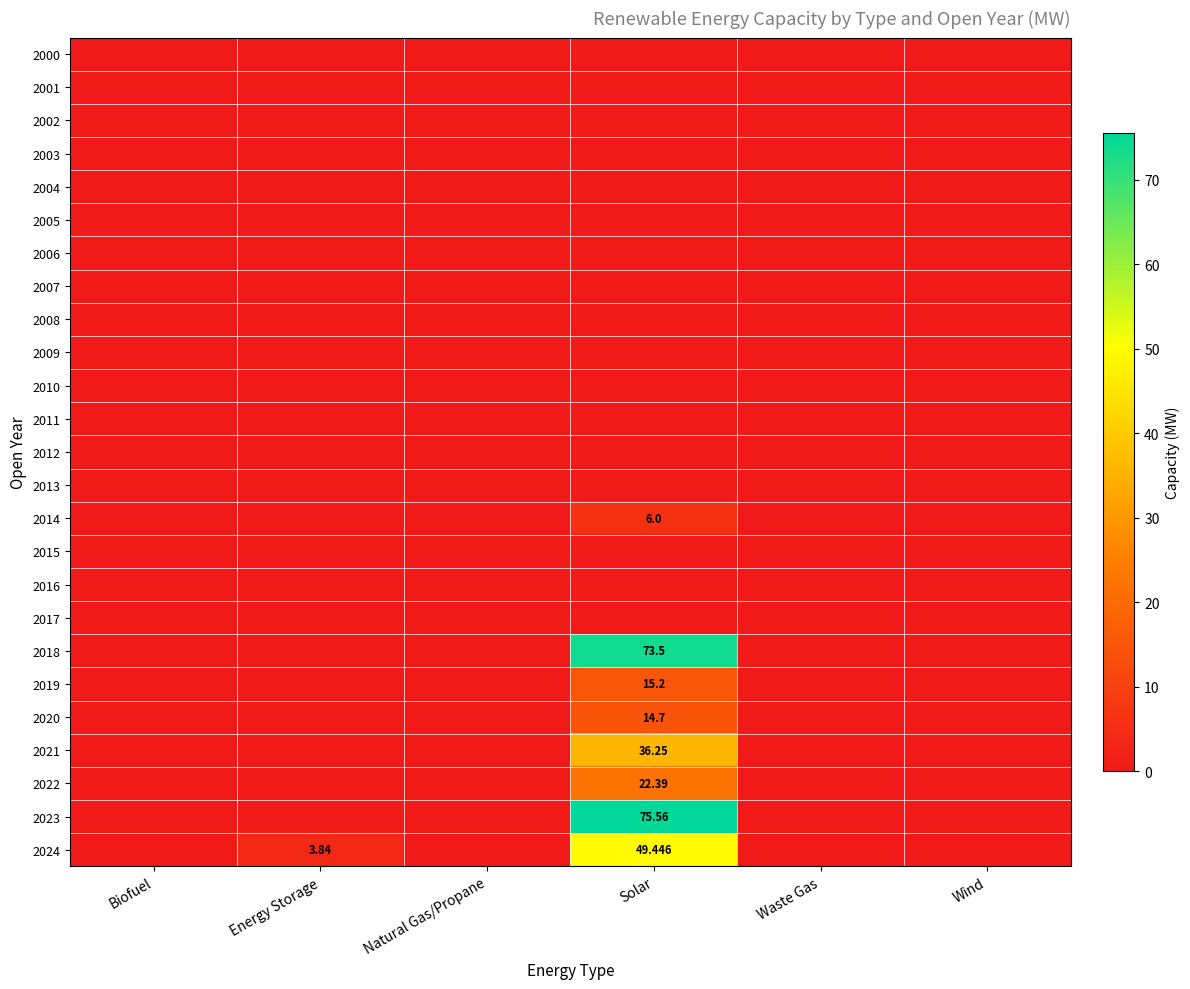

List the labels in order of 2018 value, largest first.

Solar, Biofuel, Energy Storage, Natural Gas/Propane, Waste Gas, Wind